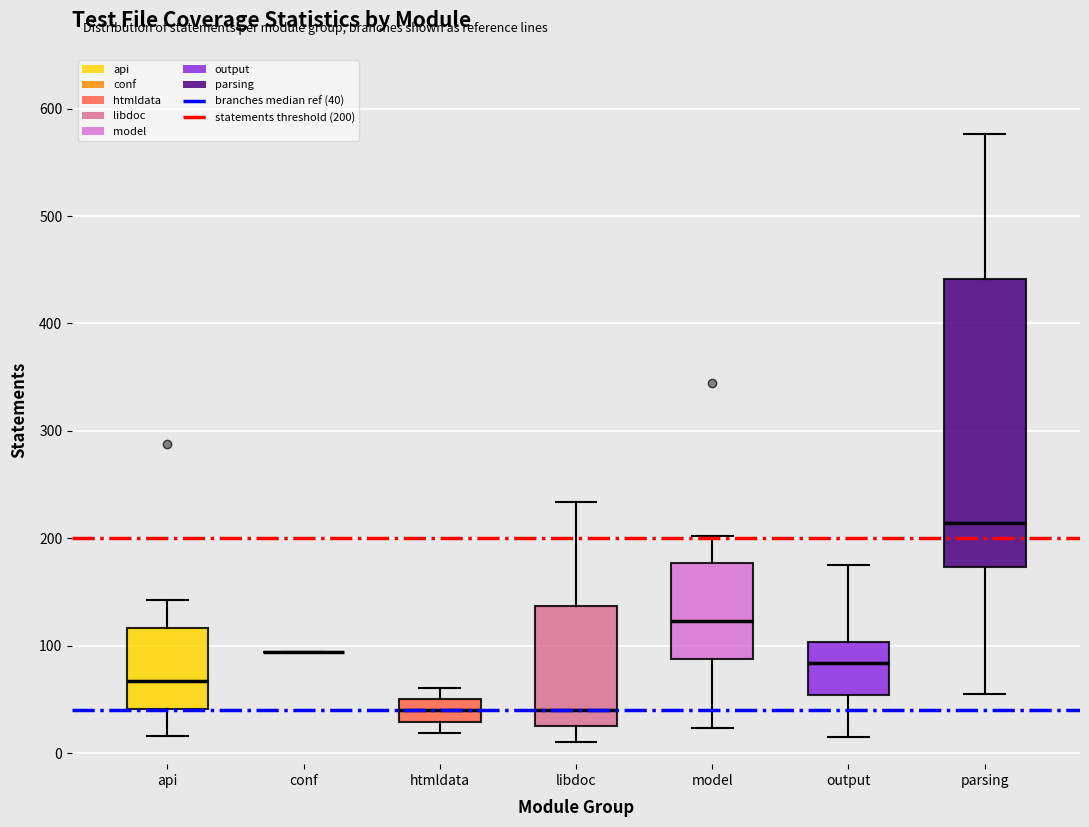

Reading left to right, read every box against the y-axis: the position of its median line, the range the box covers, and the ends of its whiskers. The values are not printed on the chart, so give them approximately, as read against the axis.

api: median 70, box 40 to 120, whiskers 20 to 140
conf: box collapsed to a line at 90, whiskers 90 to 90
htmldata: median 40, box 30 to 50, whiskers 20 to 60
libdoc: median 40, box 30 to 140, whiskers 10 to 230
model: median 120, box 90 to 180, whiskers 20 to 200
output: median 80, box 50 to 100, whiskers 20 to 180
parsing: median 210, box 170 to 440, whiskers 60 to 580